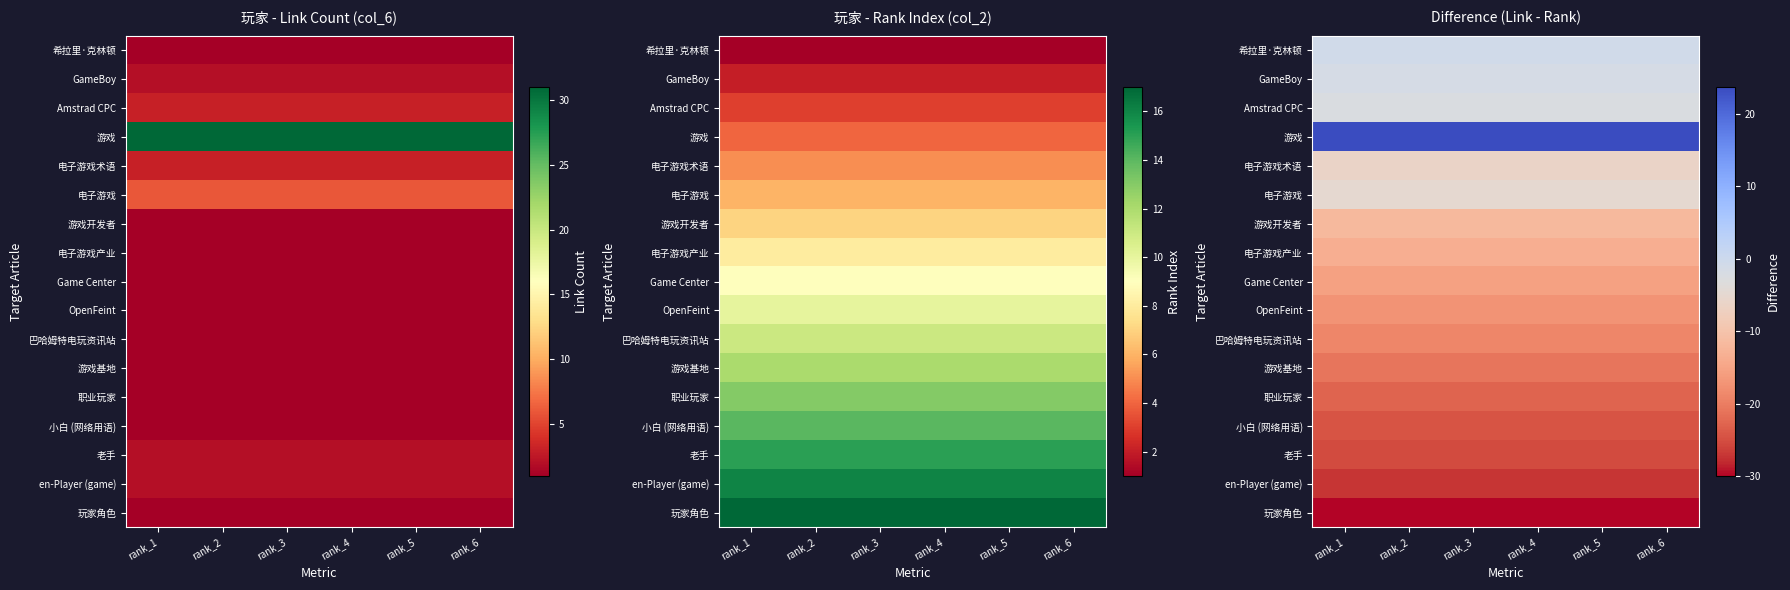

What is the lowest value of the 老手 series?

-25.4